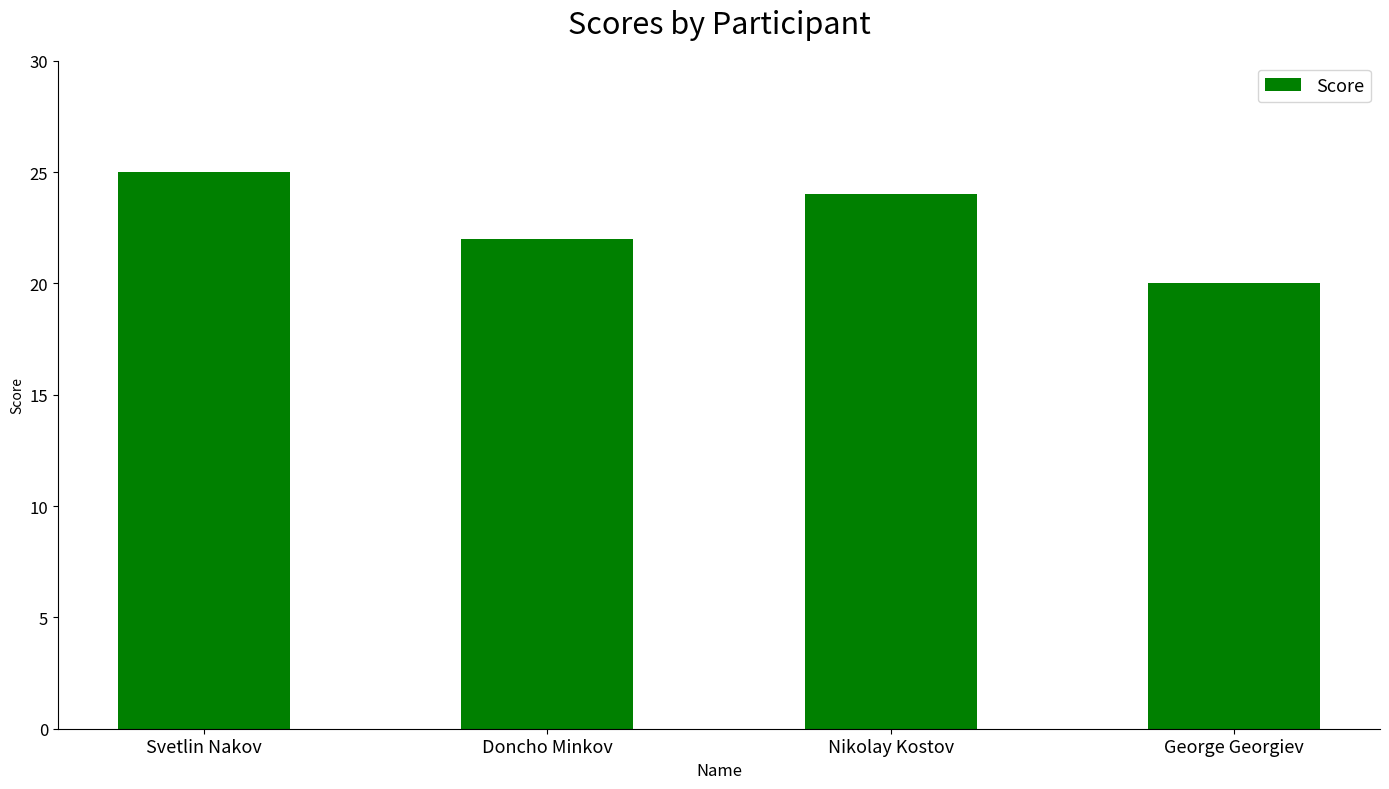

Is it true that the value at Doncho Minkov is 31?

False